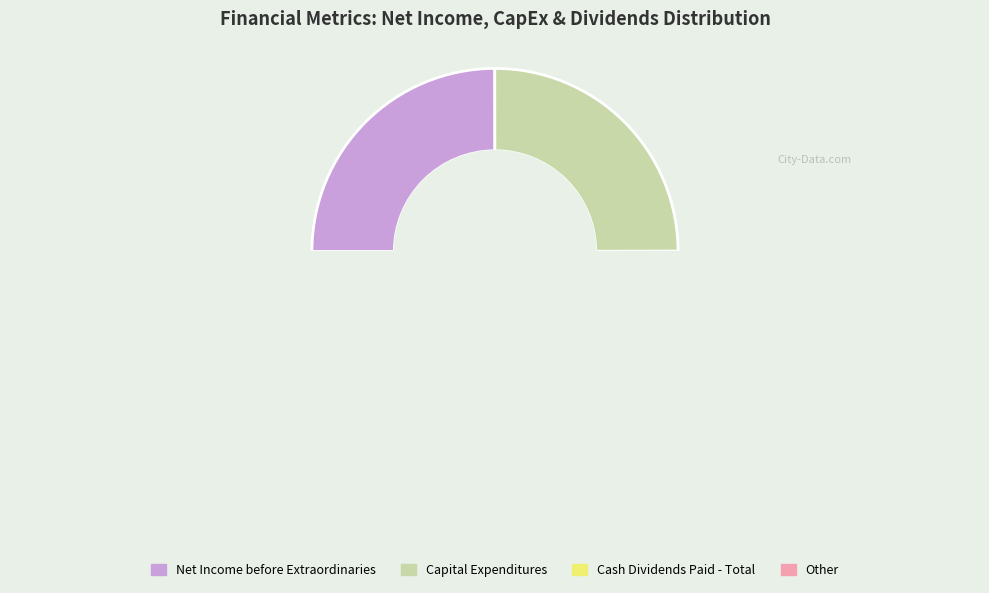

Is the sum of Capital Expenditures and Other greater than half?

Yes